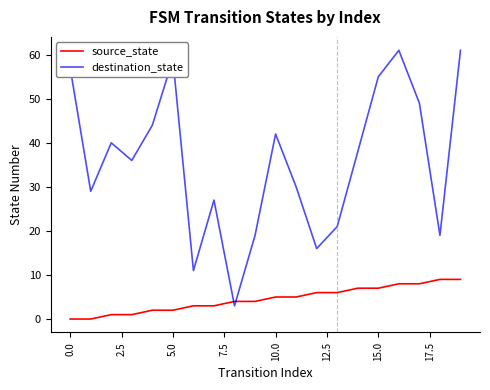

Reading right to left, what are all the values shown in this chart?

source_state: 9	9	8	8	7	7	6	6	5	5	4	4	3	3	2	2	1	1	0	0
destination_state: 61	19	49	61	55	38	21	16	30	42	19	3	27	11	59	44	36	40	29	57